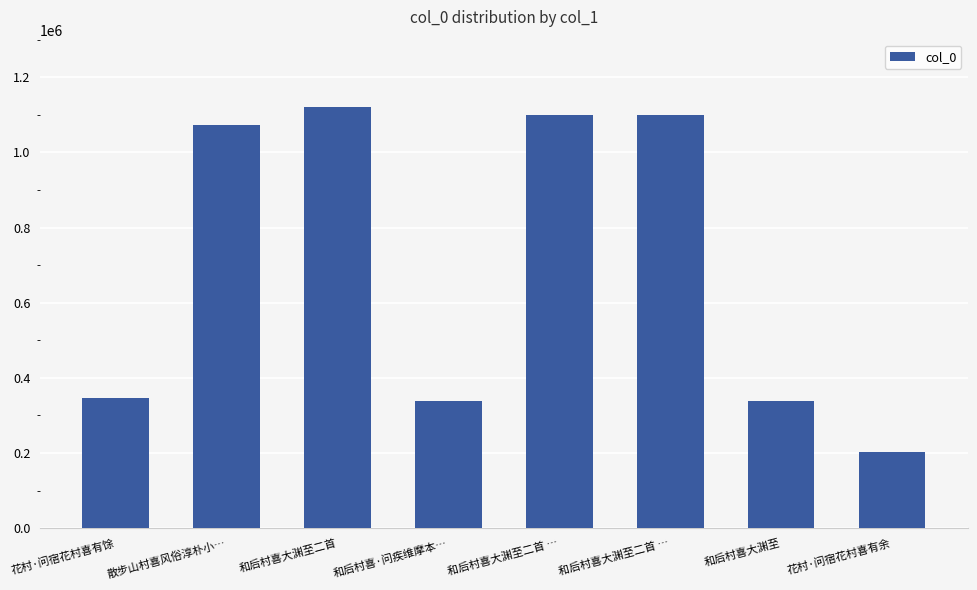

What is the average value?

702731